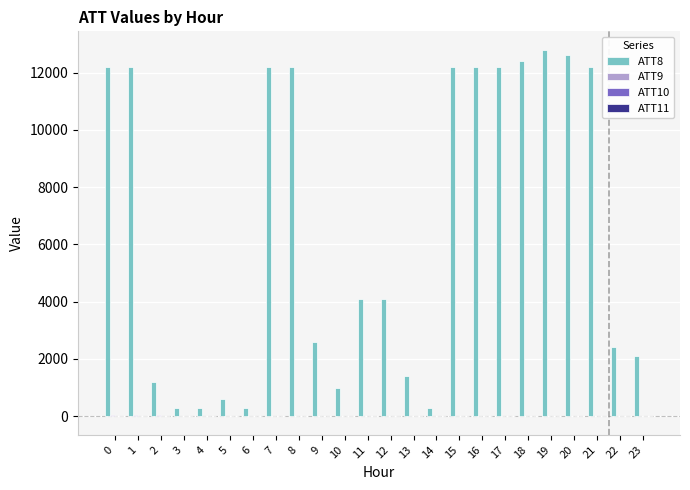

What is the spread (max minus min) of values at 2?

1183.9